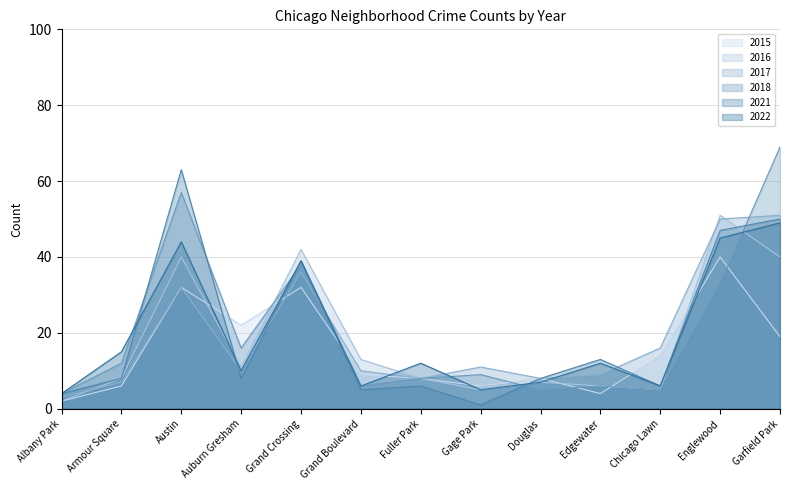

What is the difference between the second highest and second lowest values in the 2022 series?

40